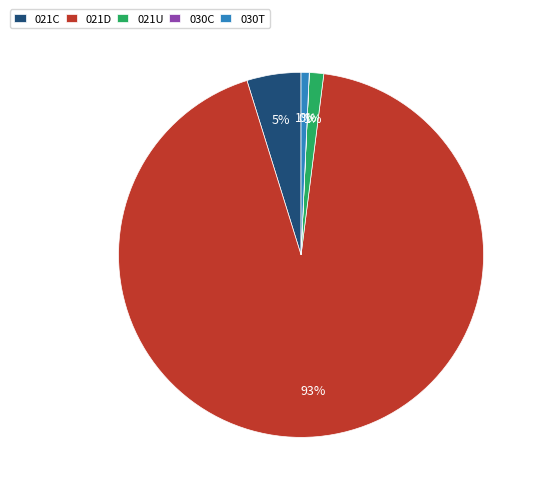

What is the majority slice?

021D